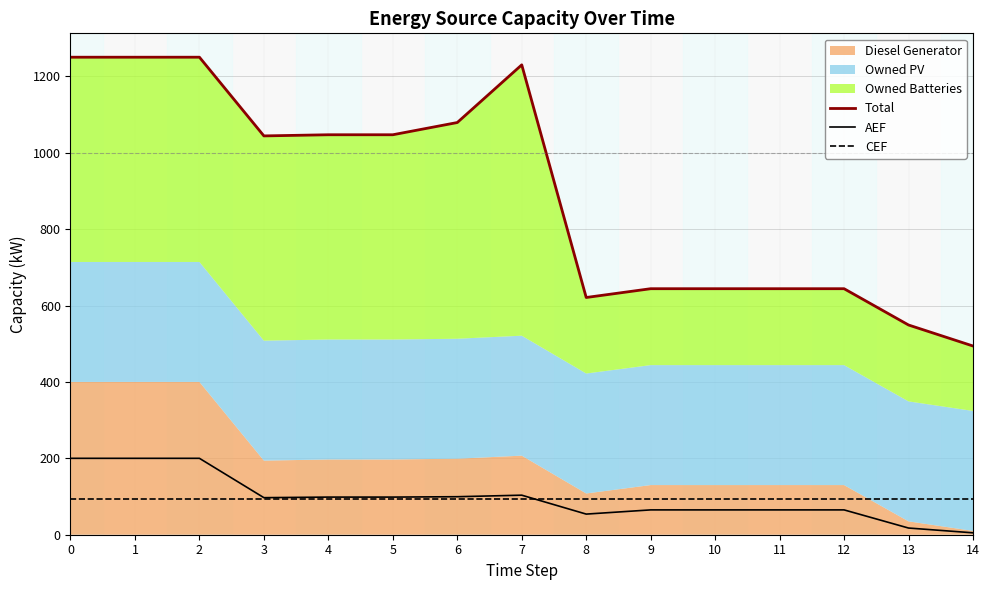

What is the value of the AEF point at the 9th from the left?

54.0